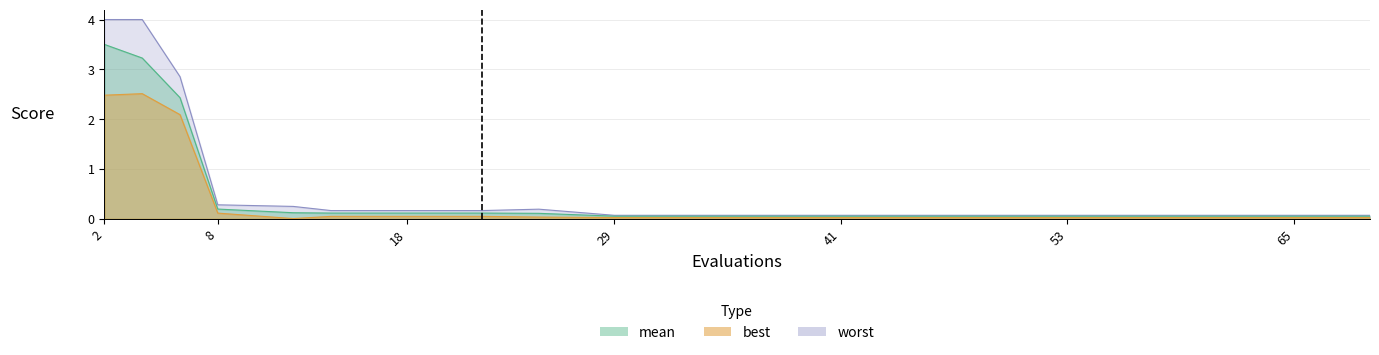

At which category is the sum across all series the highest?

2